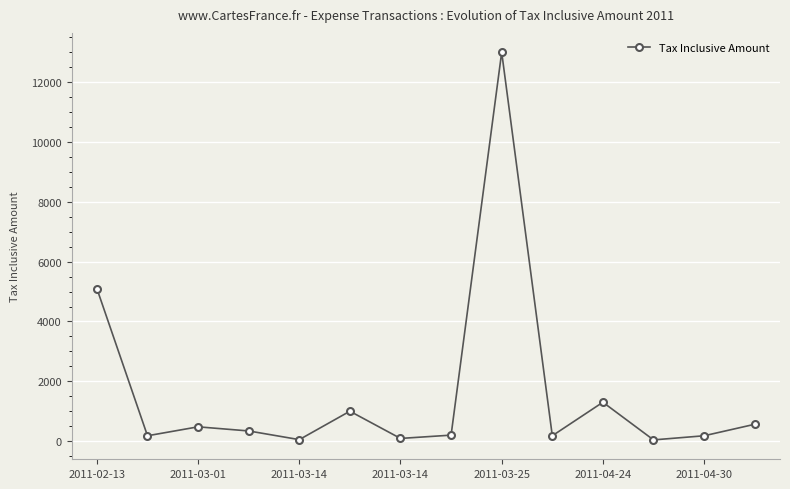

What is the difference between the maximum and minimum values?

12959